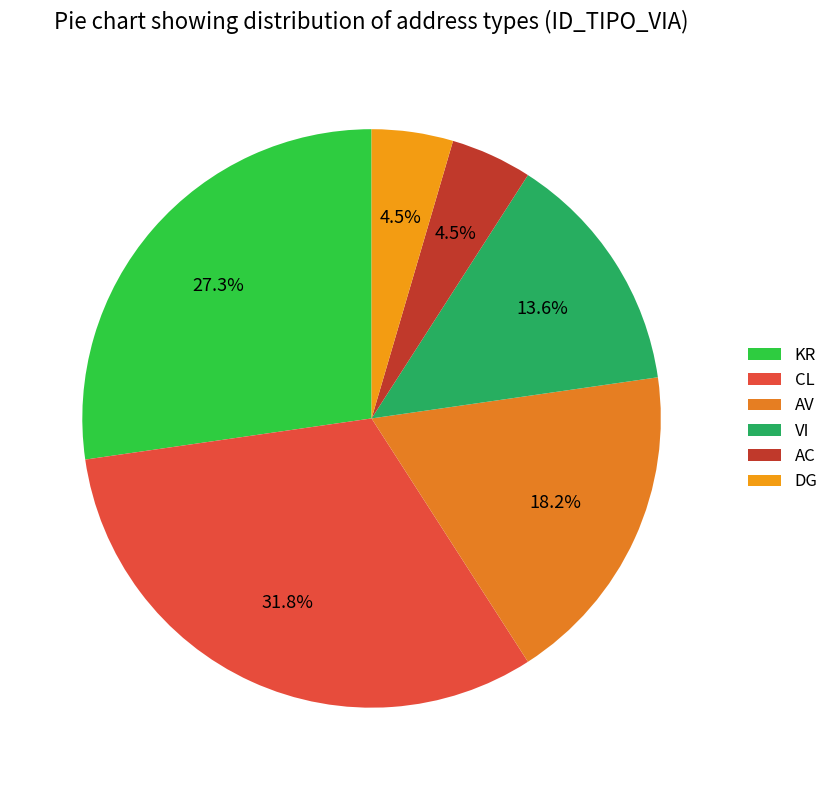

Which category has the smallest portion of the pie?

AC